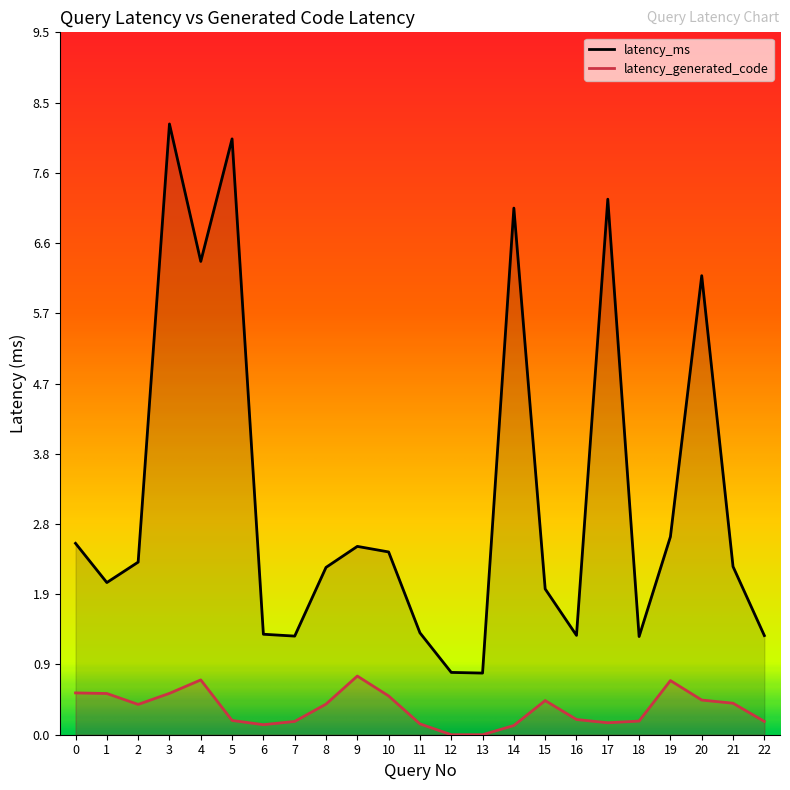

Where is the first local minimum for latency_generated_code?

2